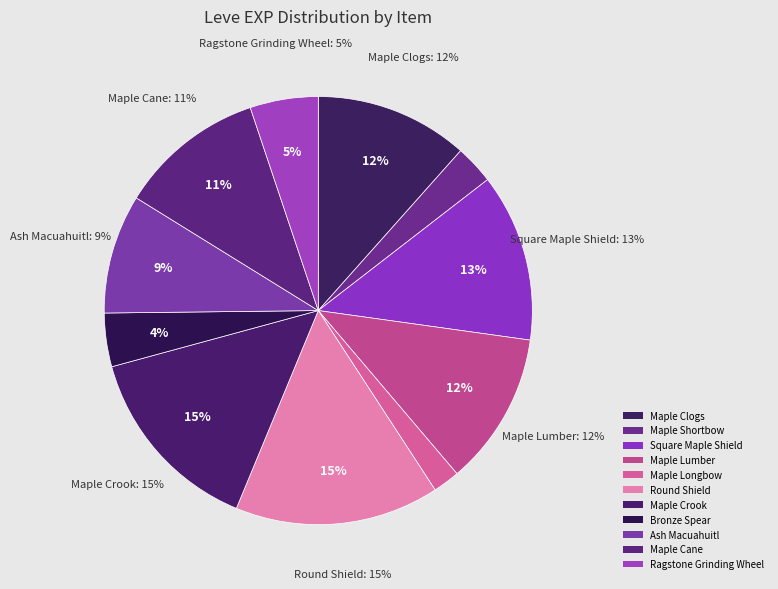

How much of the chart is everything except Maple Clogs?

88.4%